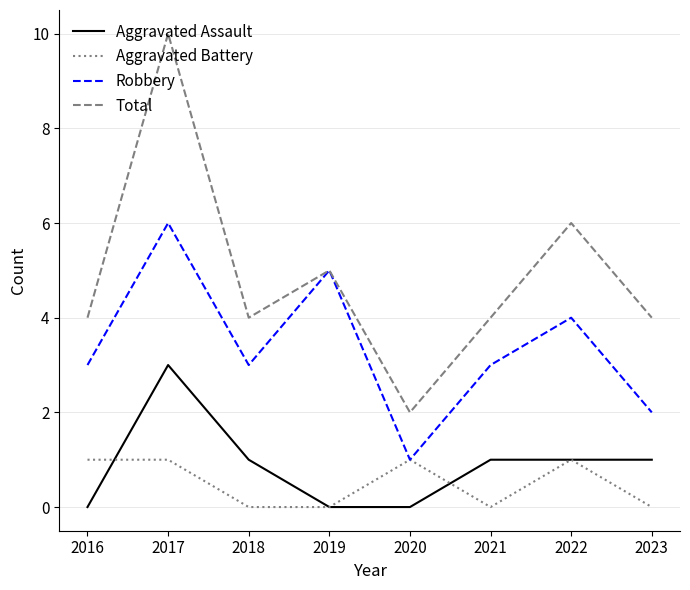

Reading left to right, list all the values displayed in this chart.

Aggravated Assault: 0	3	1	0	0	1	1	1
Aggravated Battery: 1	1	0	0	1	0	1	0
Robbery: 3	6	3	5	1	3	4	2
Total: 4	10	4	5	2	4	6	4